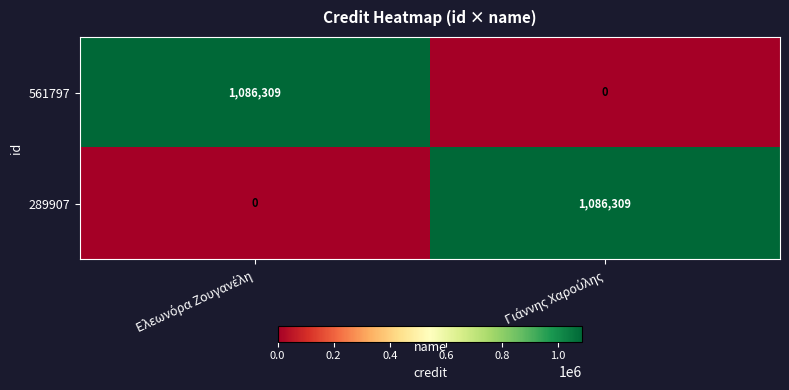

Reading right to left, list all the values displayed in this chart.

561797: 0	1086309
289907: 1086309	0